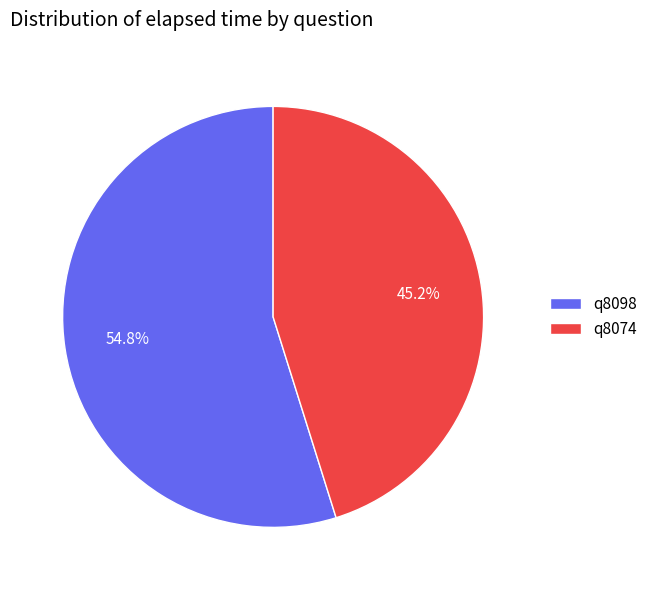

Between q8074 and q8098, which is larger?

q8098